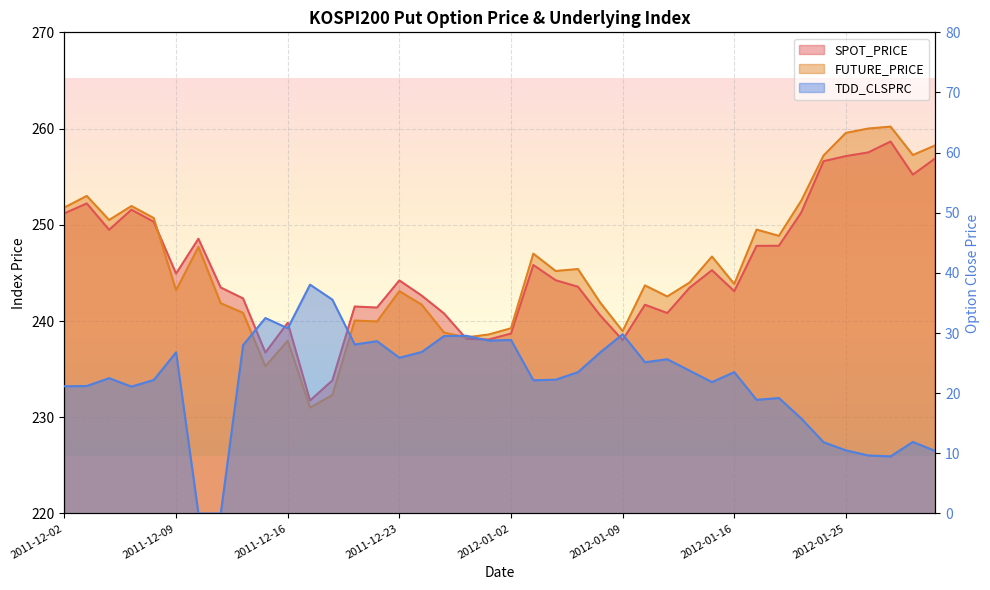

Which series has the largest range (max minus min)?

TDD_CLSPRC